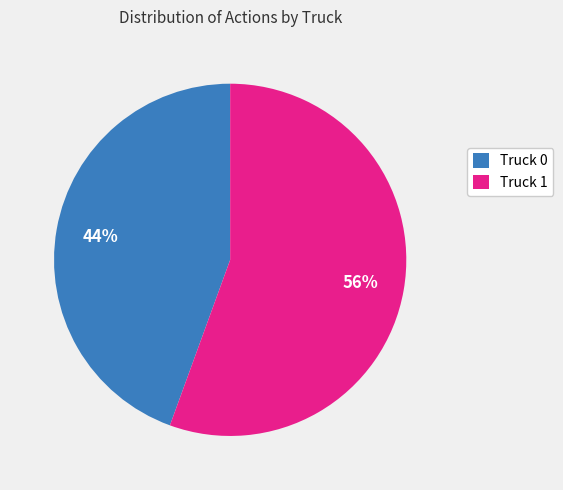

To the nearest percent, what percentage of the pie is Truck 0?

44%